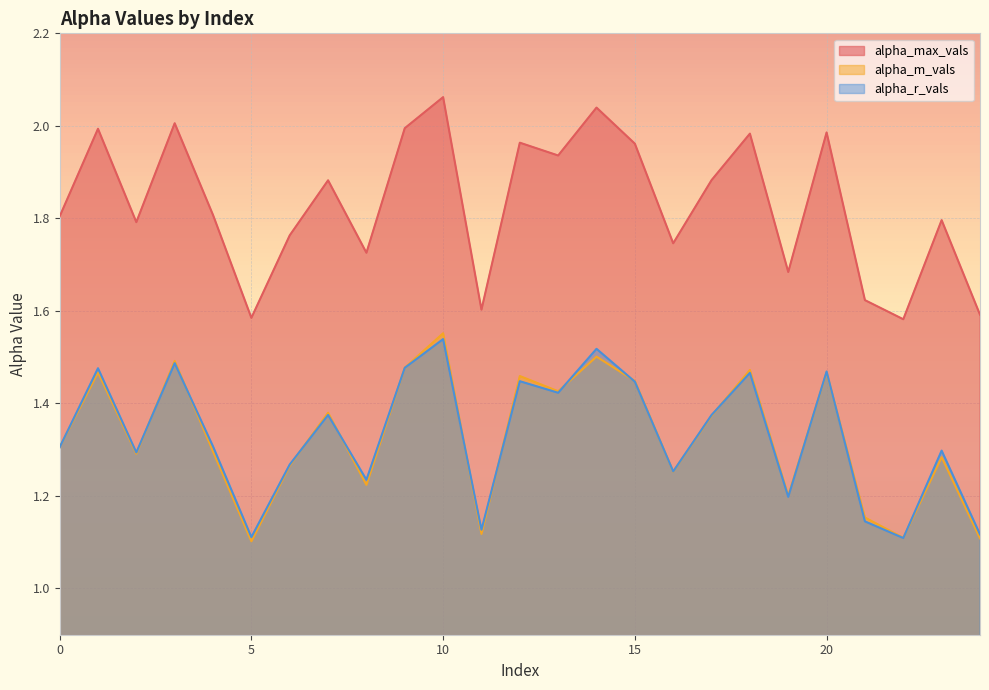

True or false: alpha_max_vals and alpha_m_vals cross at least once.

False